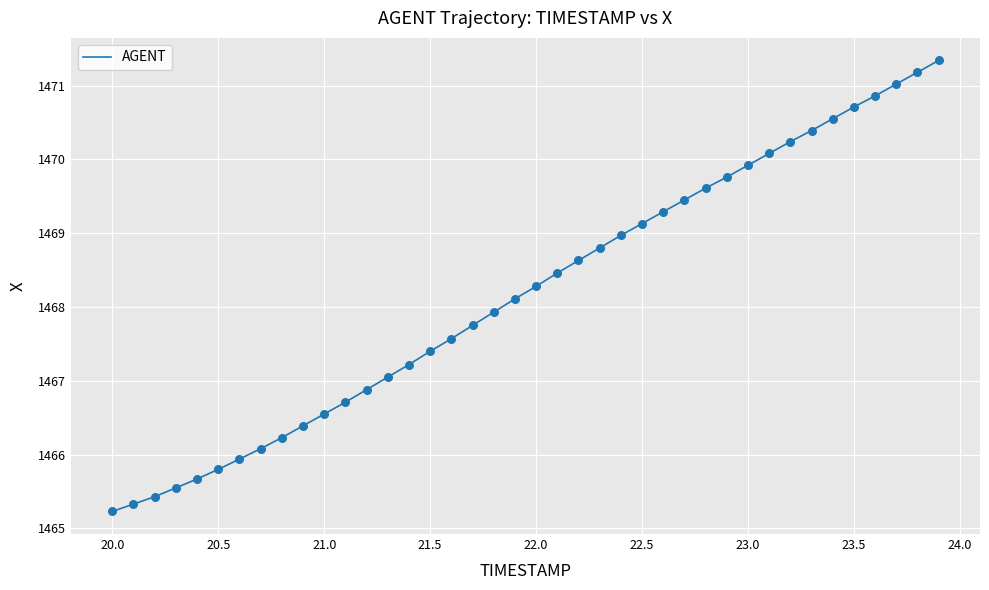

What is the maximum value shown in the chart?

1471.3